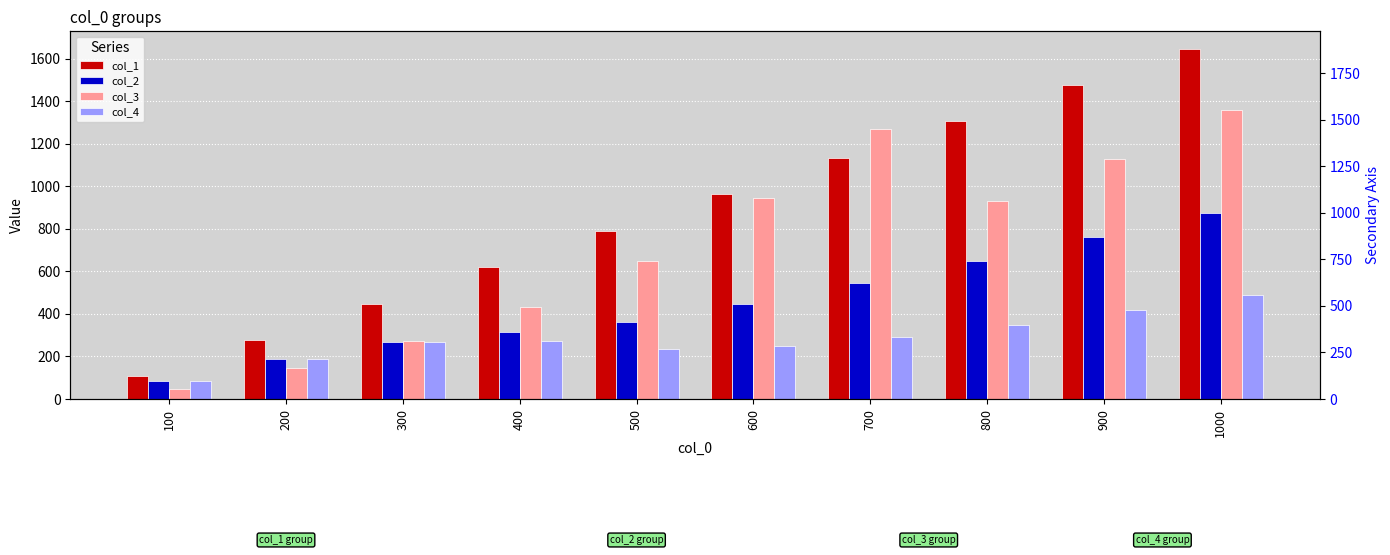

At how many categories does at least one series exceed 393?

8